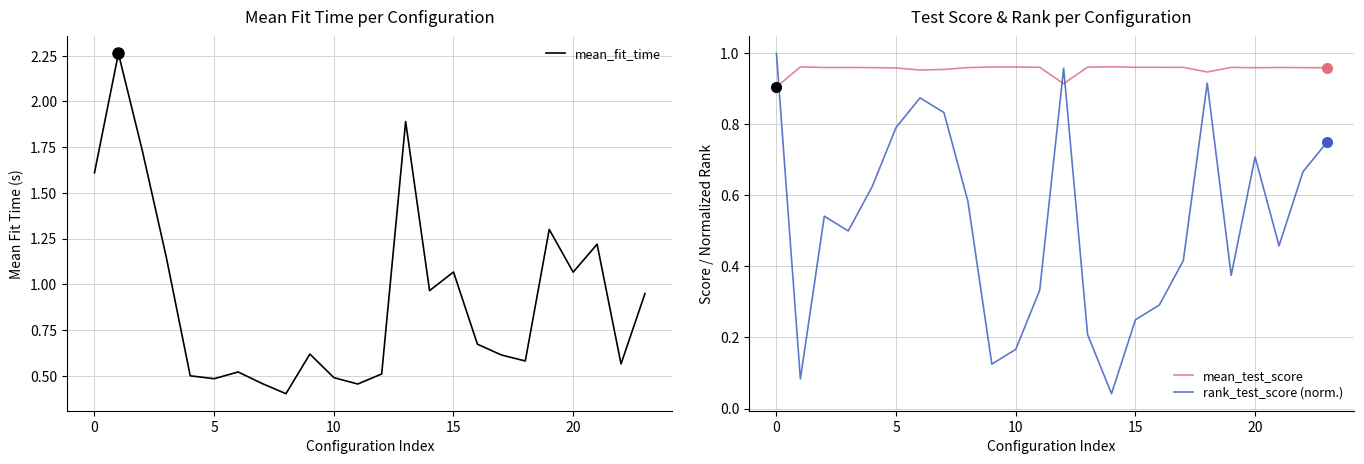

After their last crossing, which series has the higher values: mean_test_score or rank_test_score (norm.)?

mean_test_score